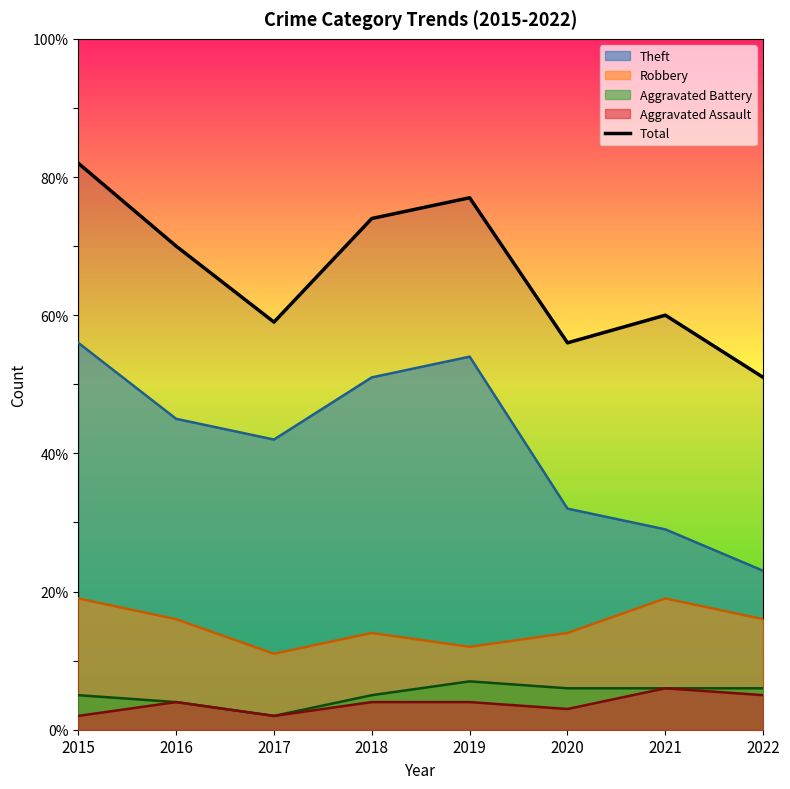

Between 2016 and 2022, which is larger?

2016